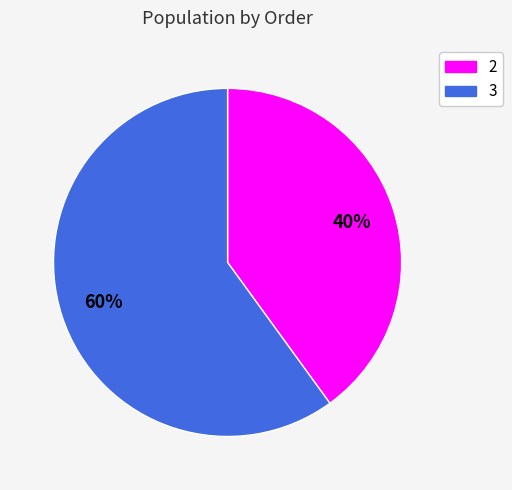

Combined, do 3 and 2 account for over 50%?

Yes